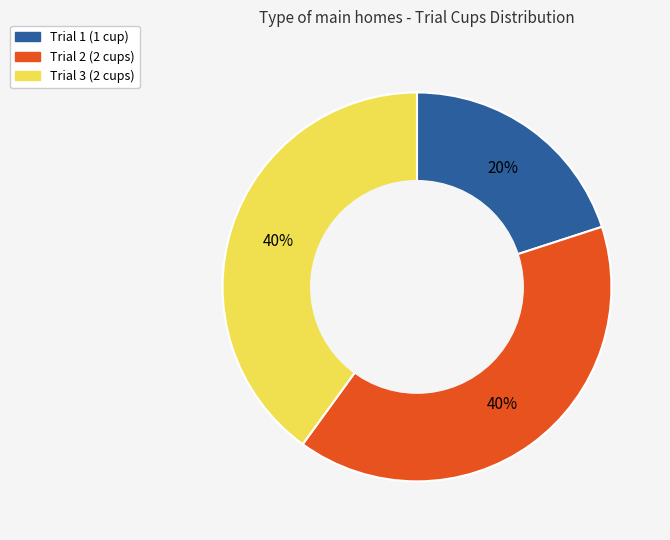

Between Trial 1 and Trial 3, which is larger?

Trial 3